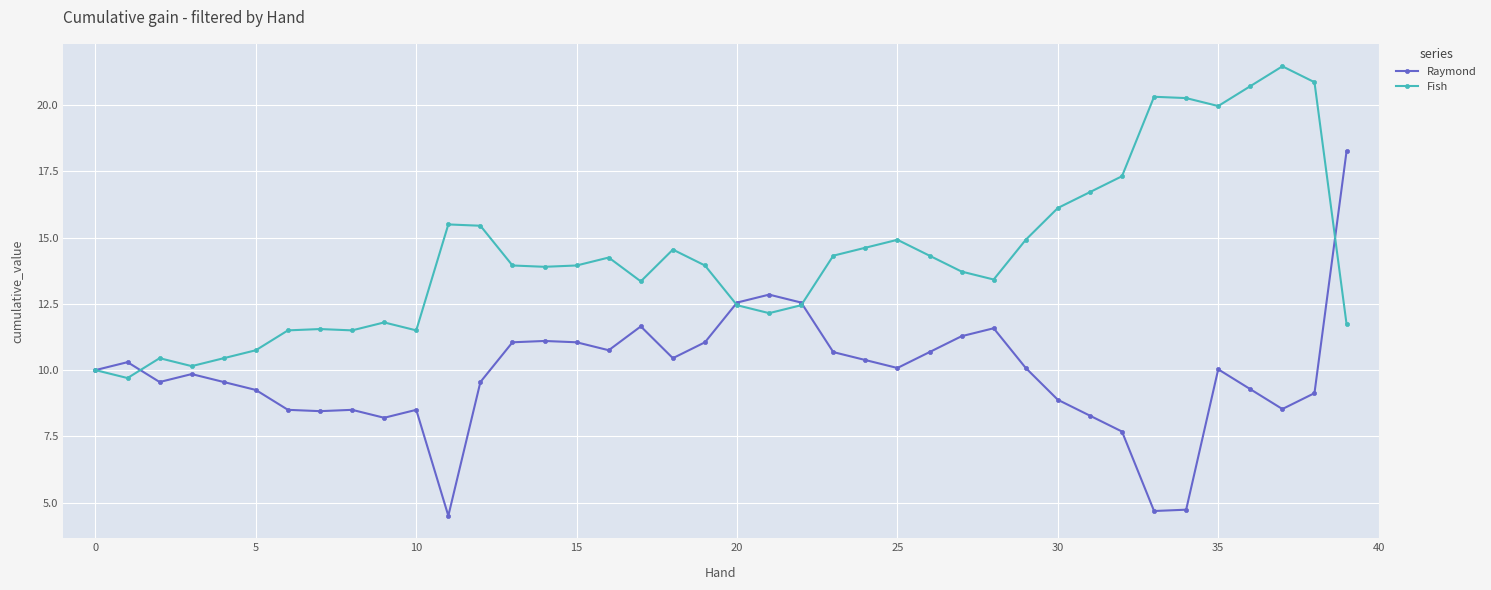

What is the value of the Raymond point at the 7th from the left?

8.5